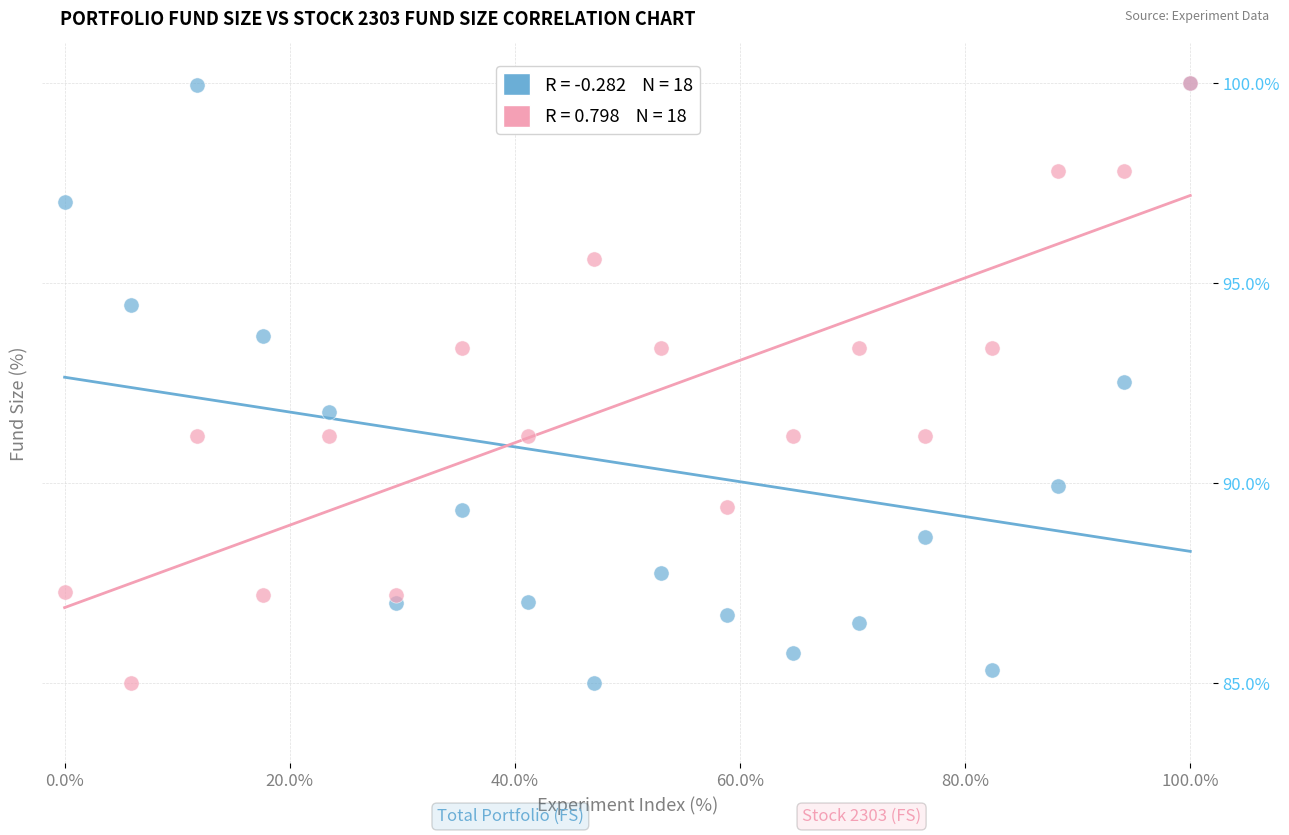

Across all series, what Y value is closest to 92?

91.8